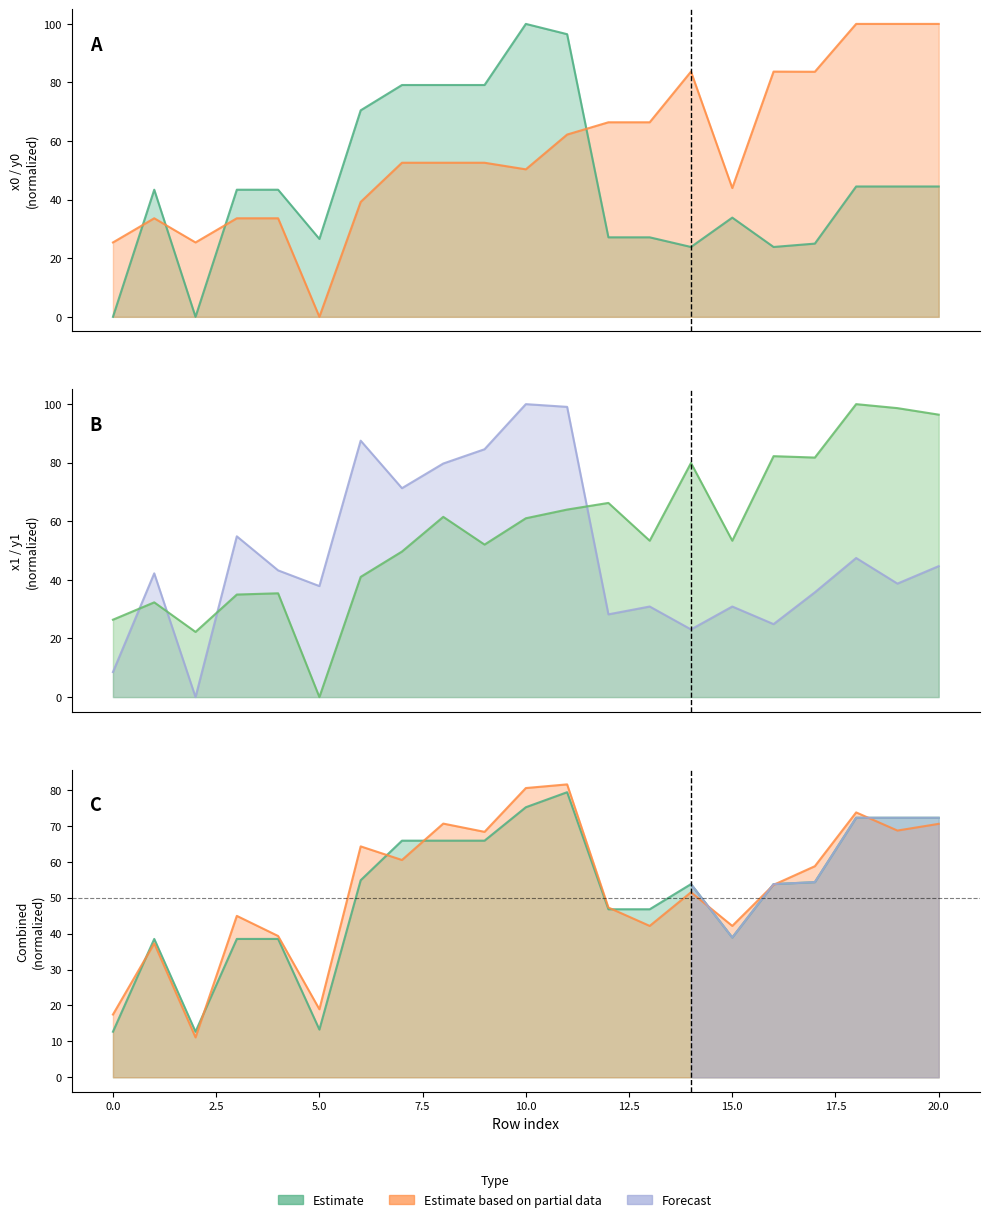

Between 0 and 14, which series saw the biggest shift?

y0